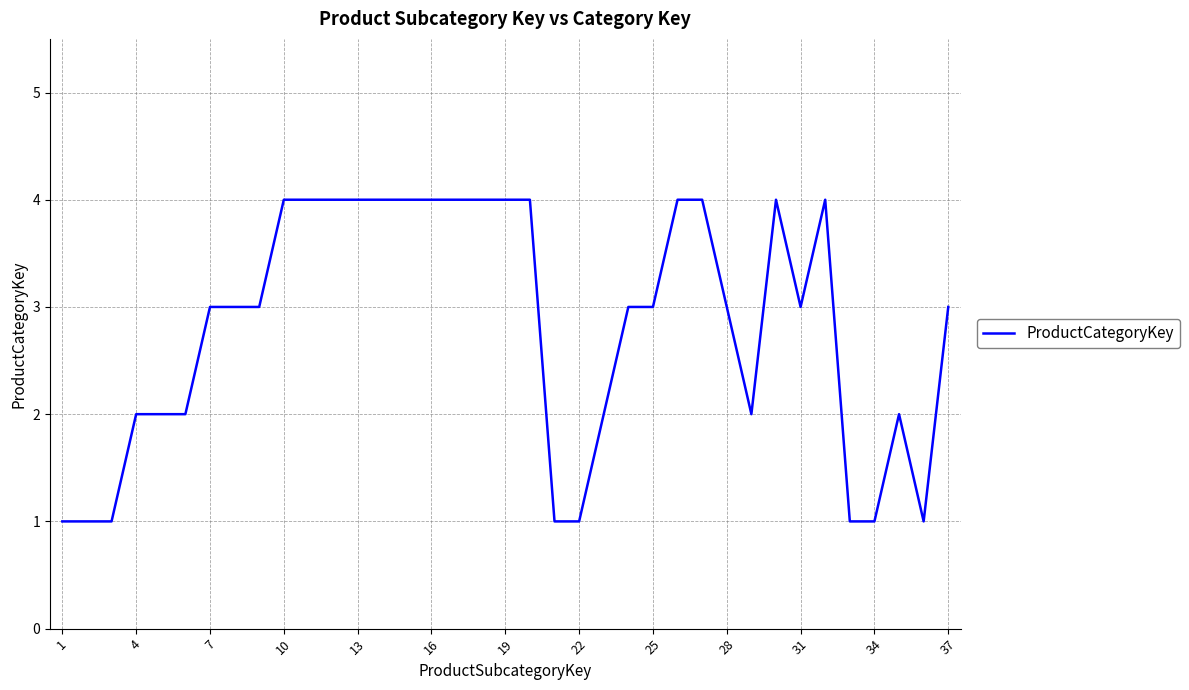

What is the difference between the maximum and minimum values?

3